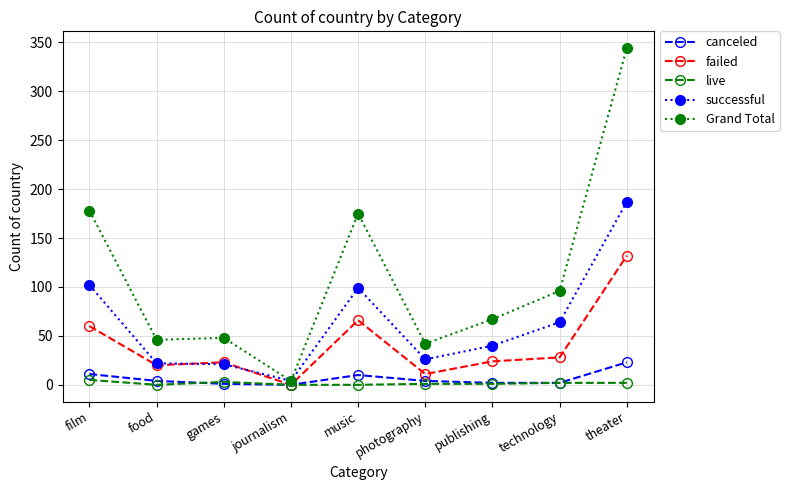

What is the label of the 4th point from the left?

journalism